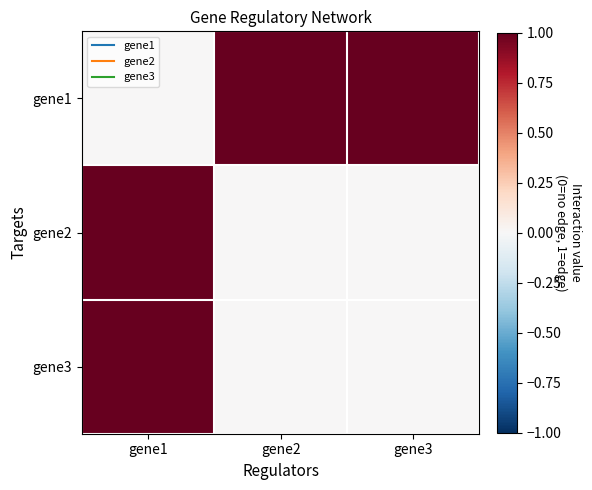

Rank the series by their maximum value, from lowest to highest.

gene1, gene2, gene3